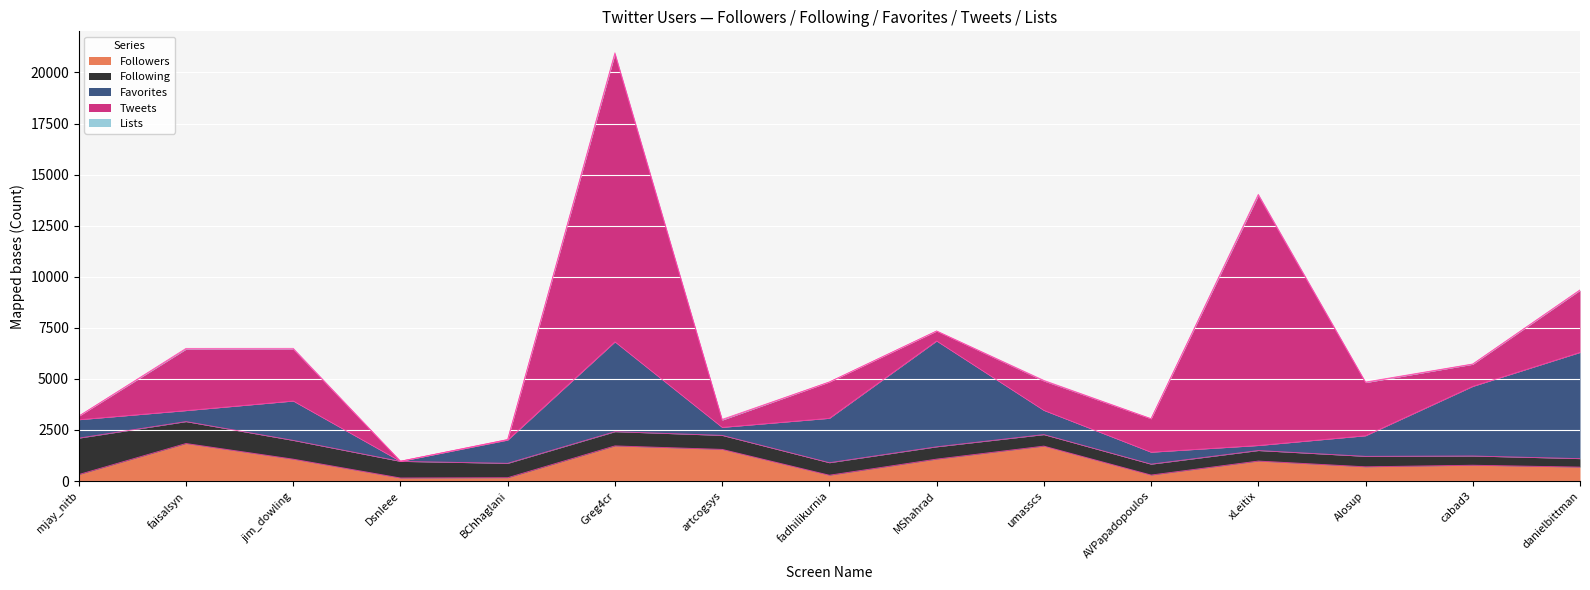

True or false: Favorites and Lists cross at least once.

False